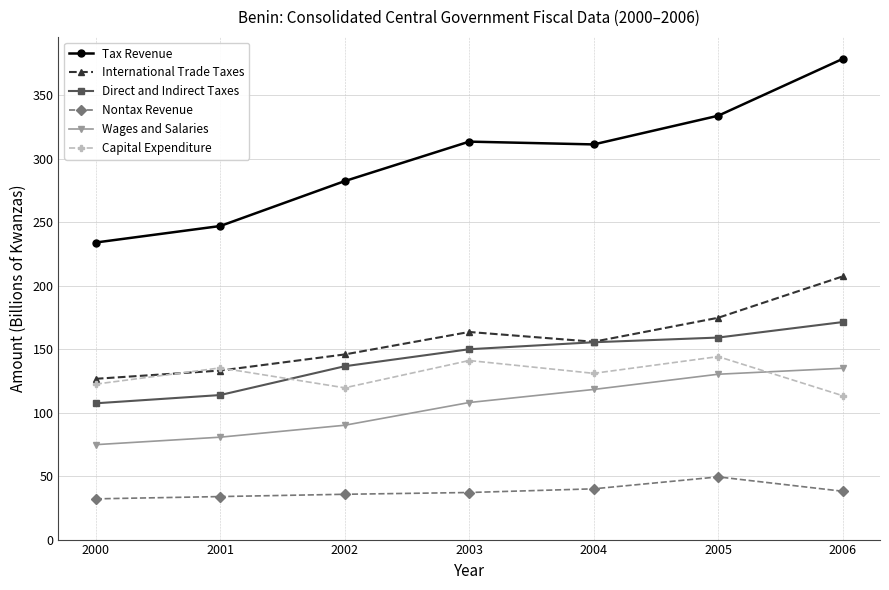

Which series changed the most between 2001 and 2003?

Tax Revenue